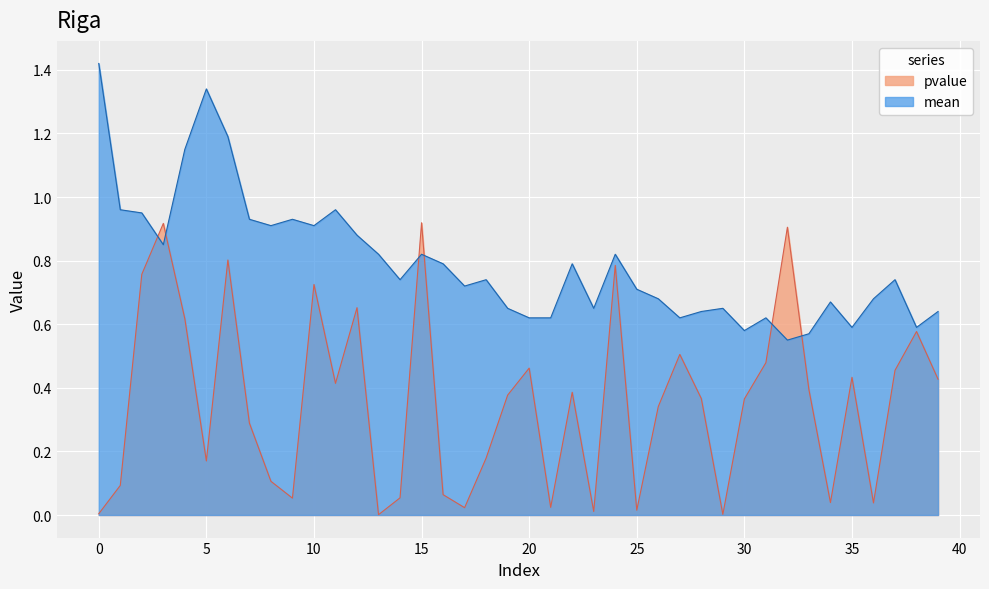

The value of mean at 2 is 0.9. True or false?

True